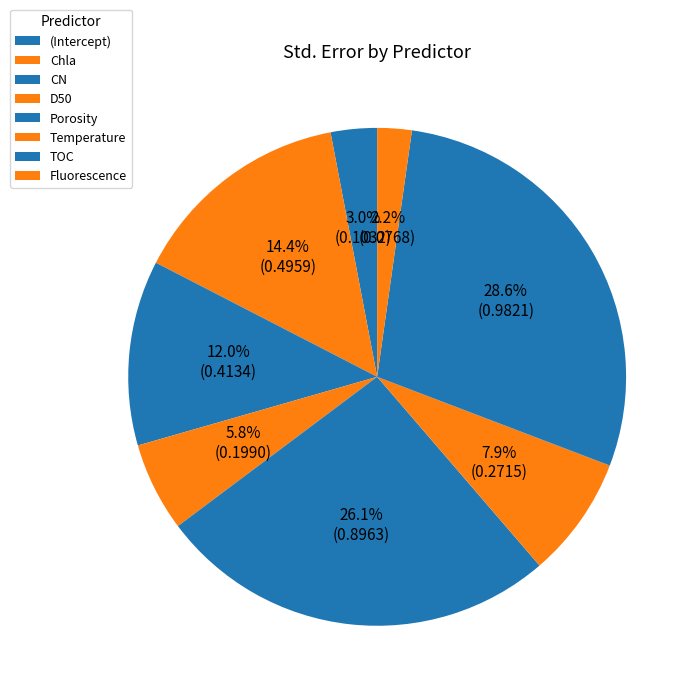

Does any single category account for the majority?

No